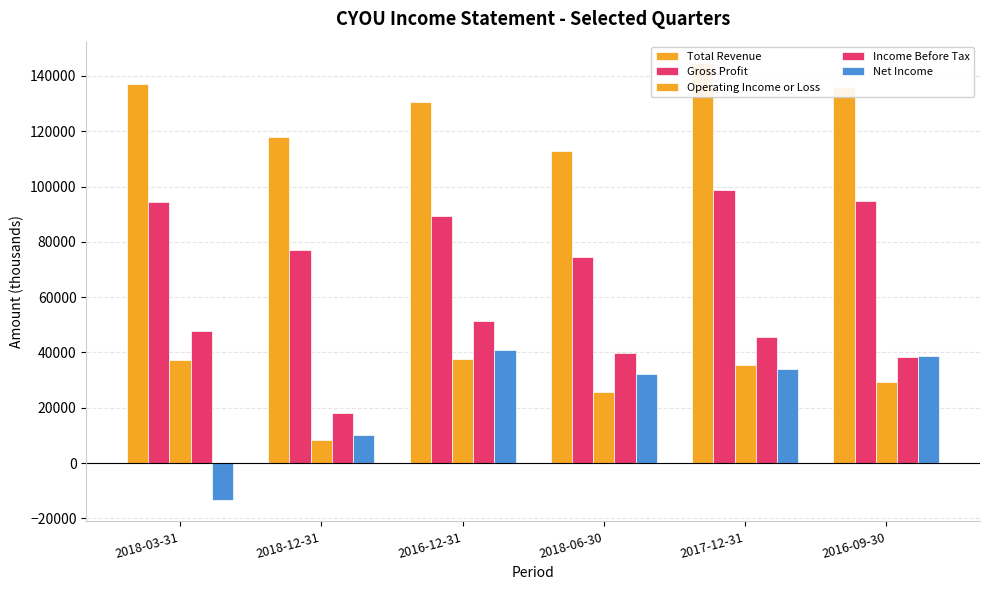

Does the chart contain any negative values?

Yes